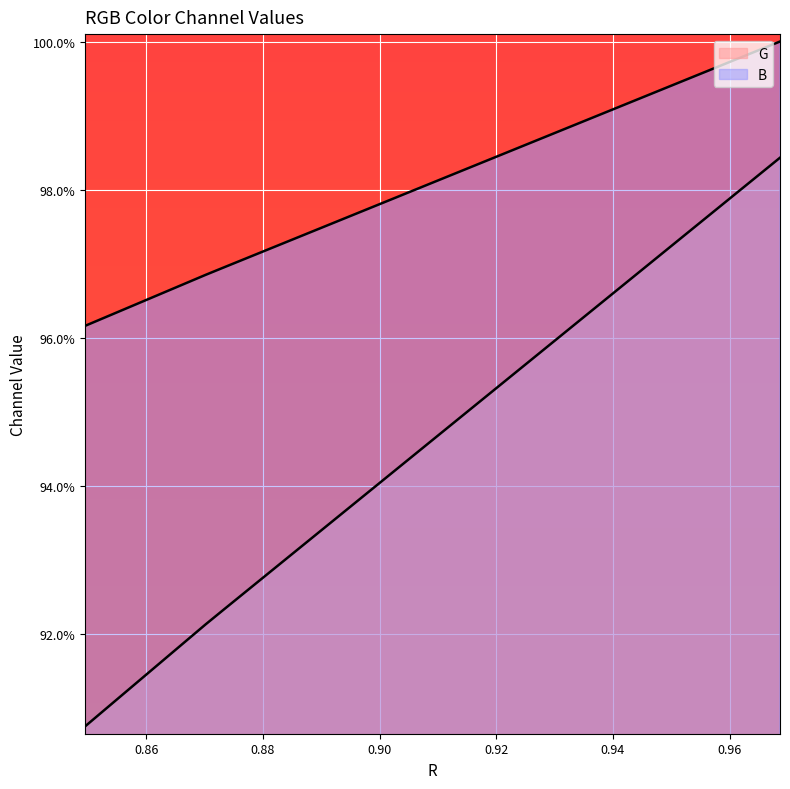

The value of G at 19 is 0.4. True or false?

False